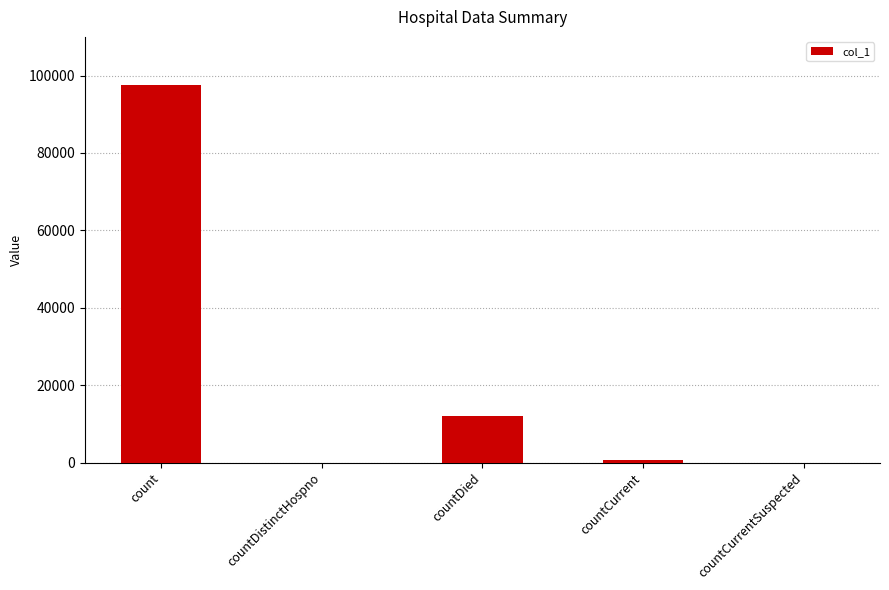

How many series are shown in this chart?

1